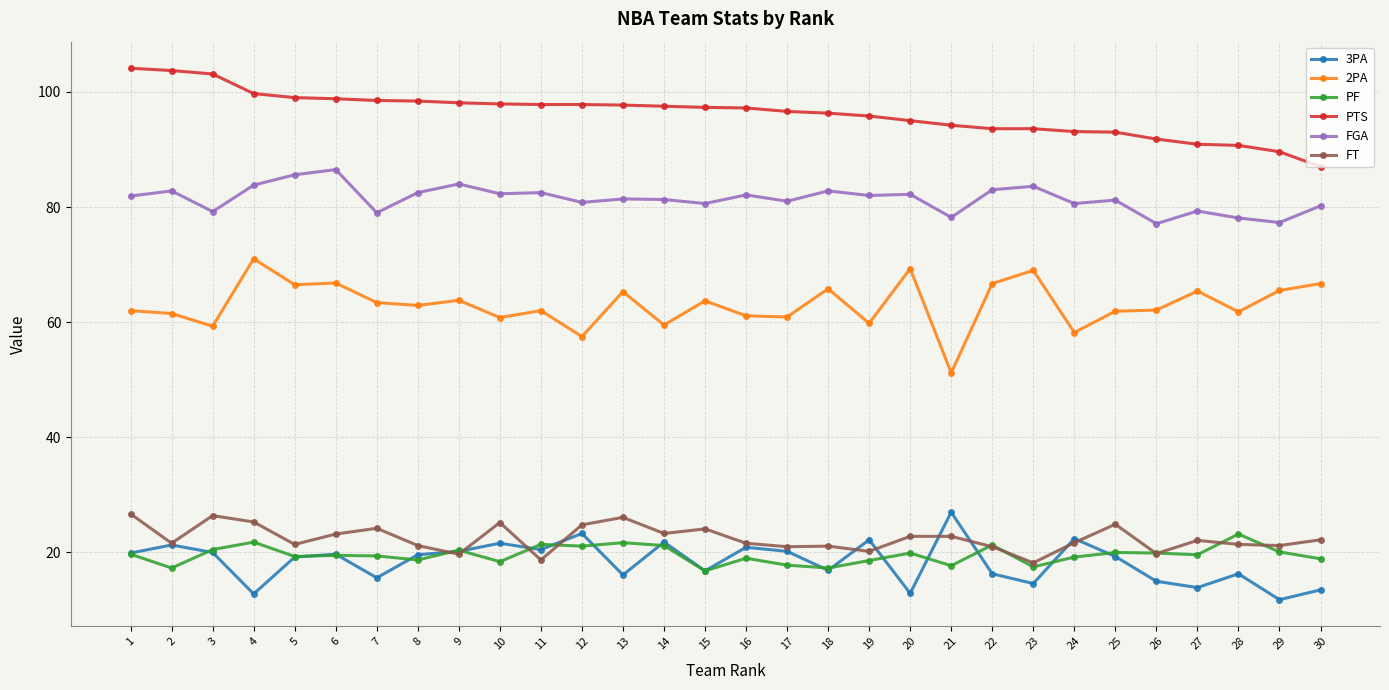

Between 10 and 15, which series saw the biggest shift?

3PA